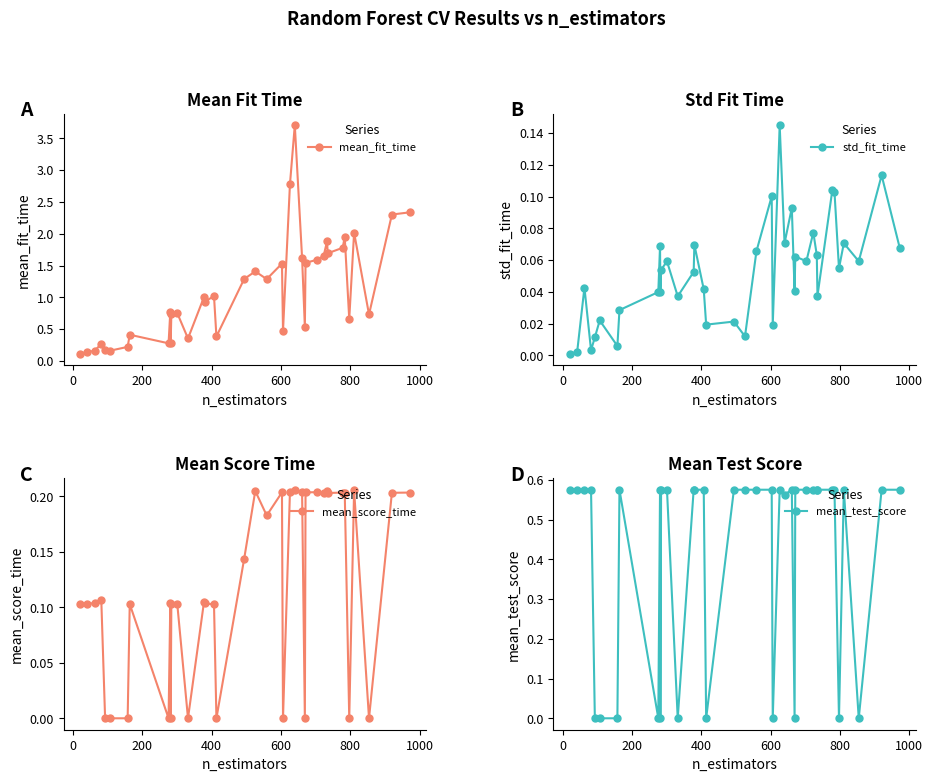

True or false: mean_test_score has more than 1 interior local peaks.

True